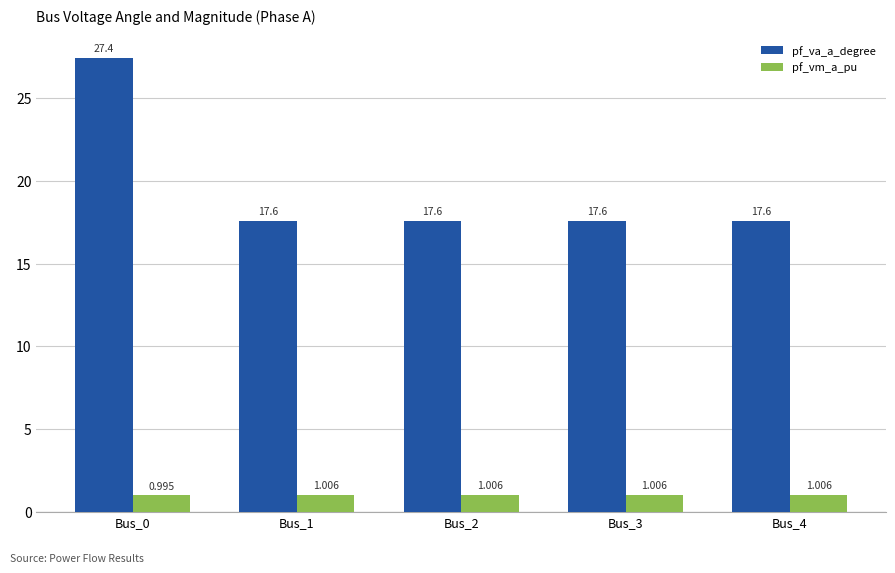

True or false: pf_va_a_degree has a value of 17.6 at Bus_3.

True